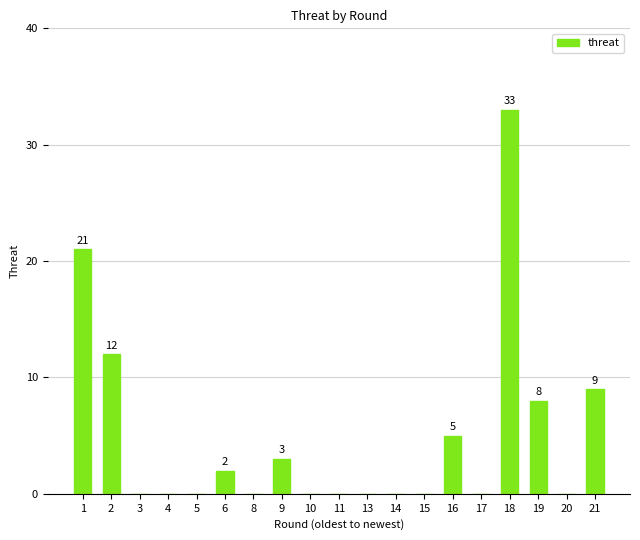

What is the maximum value shown in the chart?

33